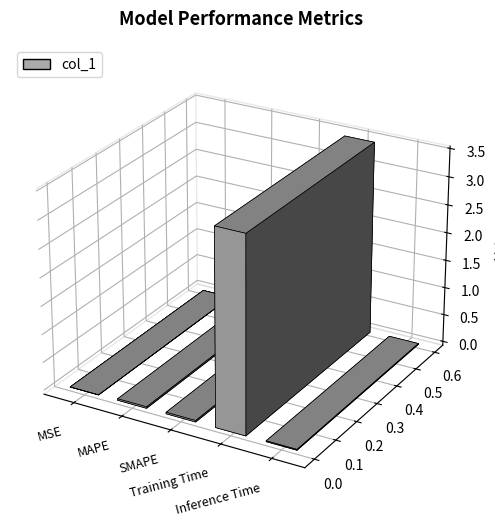

Reading right to left, list all the values displayed in this chart.

Inference Time=0.0	Training Time=3.5	SMAPE=0.0	MAPE=0.0	MSE=0.0